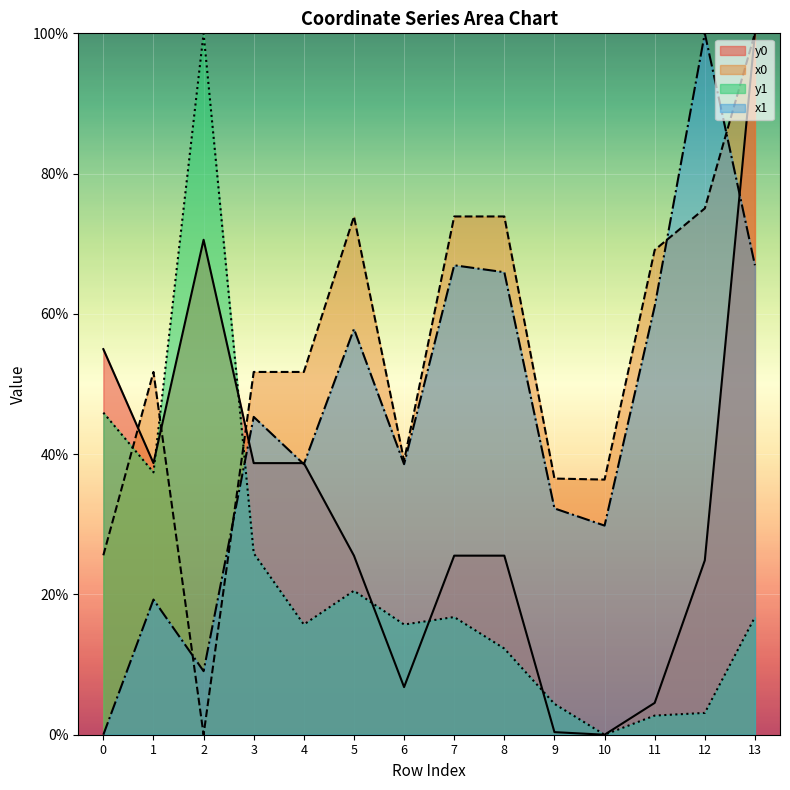

Which series has the largest range (max minus min)?

x1